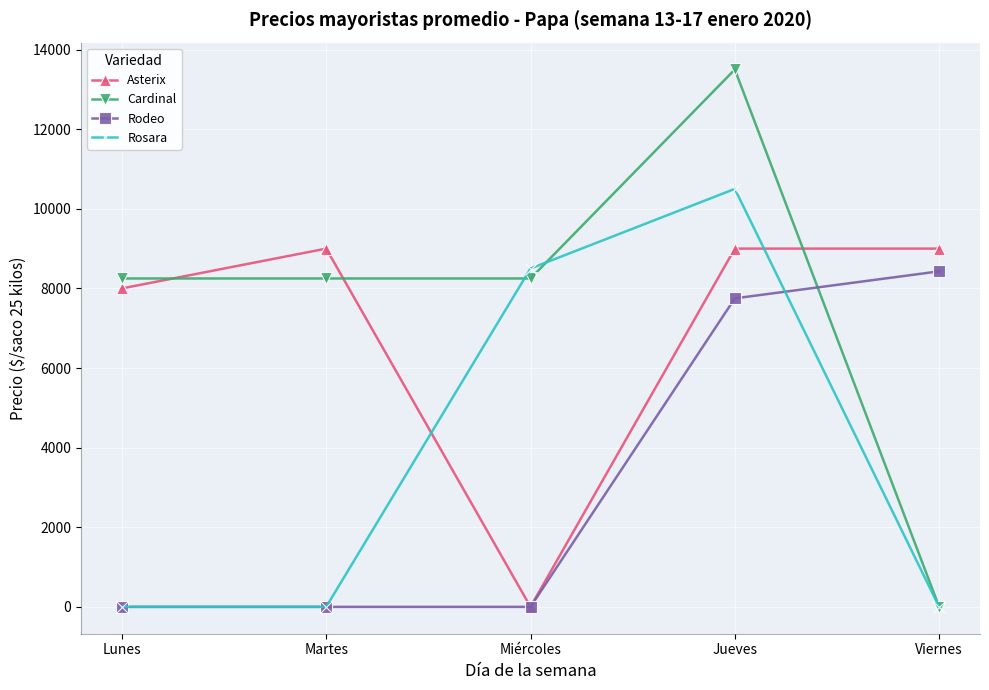

How many Rosara values are between 0 and 8500?

4